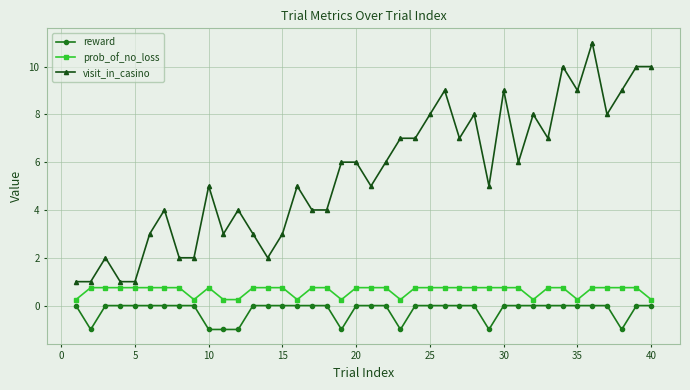

What is the difference between the maximum and minimum values in the prob_of_no_loss series?

0.5